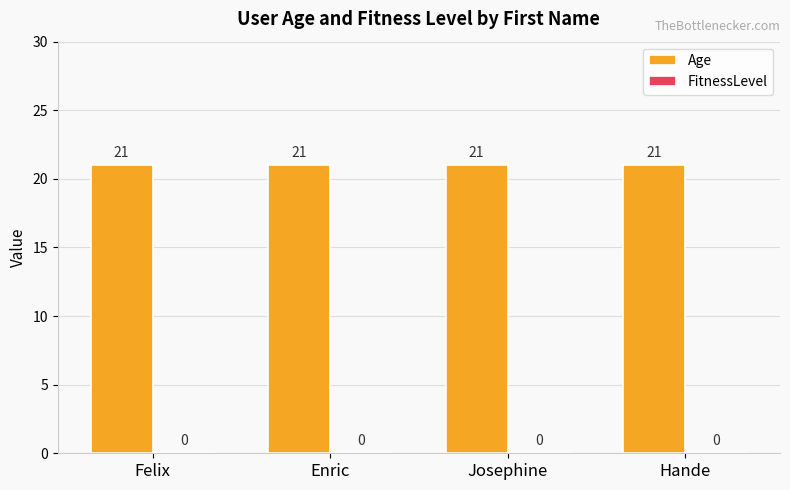

Which series has the largest total across all categories?

Age